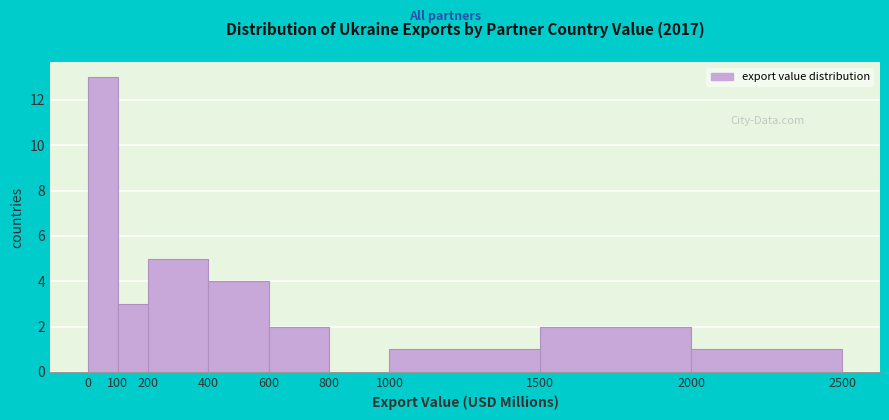

Reading left to right, transcribe this chart: for each bar, give the range it covers on the x-axis and its height. The values are not printed on the chart, so give them approximately, as read against the axis.

0 to 100: 13
100 to 200: 3
200 to 400: 5
400 to 600: 4
600 to 800: 2
800 to 1000: 0
1000 to 1500: 1
1500 to 2000: 2
2000 to 2500: 1